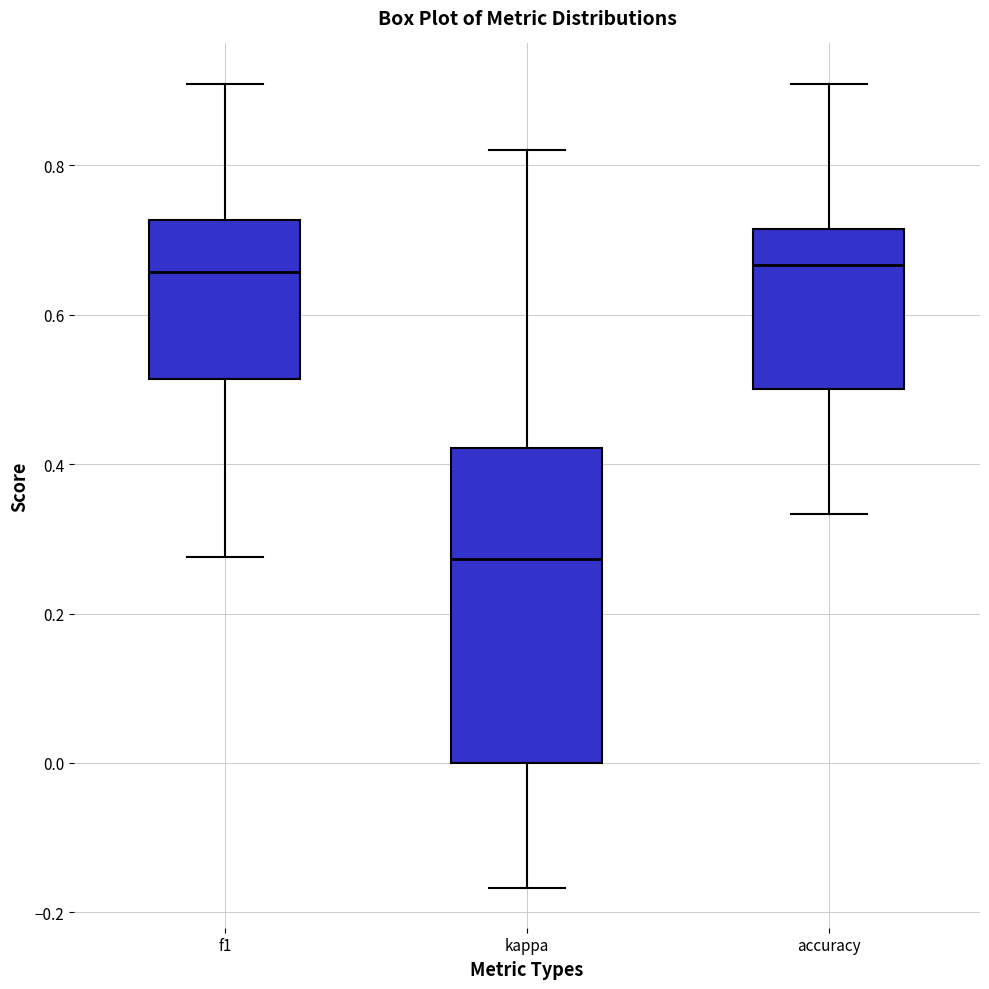

Where is the lower edge of the box for kappa on the y-axis? The values are not printed on the chart, so give them approximately, as read against the axis.

0.00